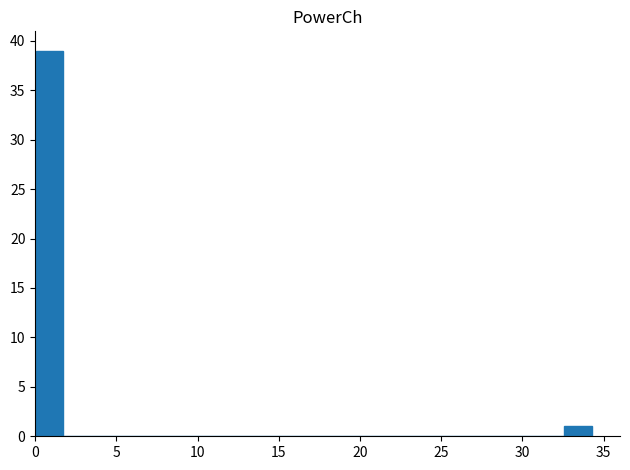

Read against the x-axis, roughly where is the centre of the tallest bar?

1.0